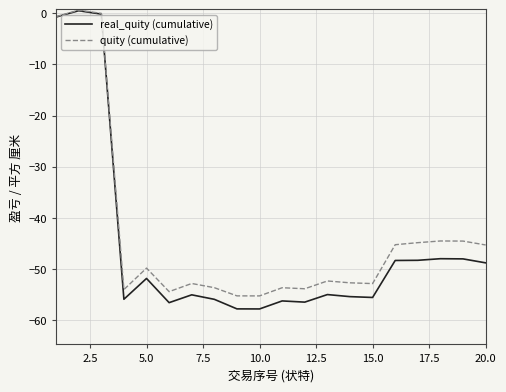

Which series has the widest spread of values?

real_quity (cumulative)